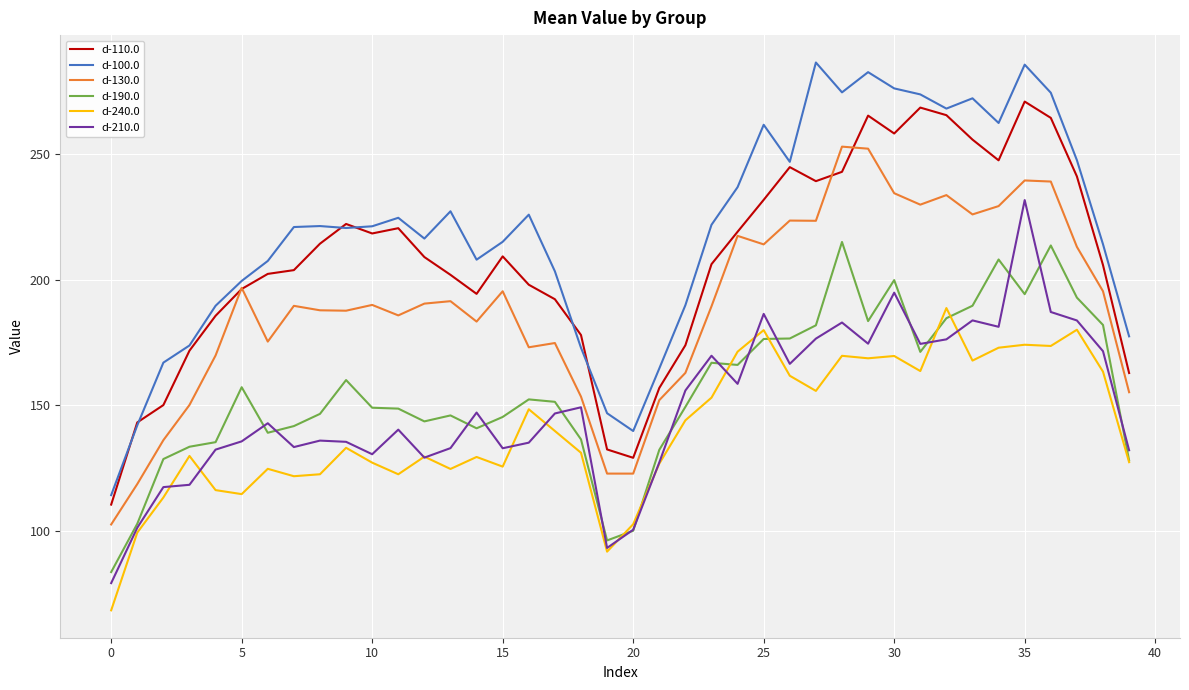

Rank the series by their maximum value, from highest to lowest.

d-100.0, d-110.0, d-130.0, d-210.0, d-190.0, d-240.0